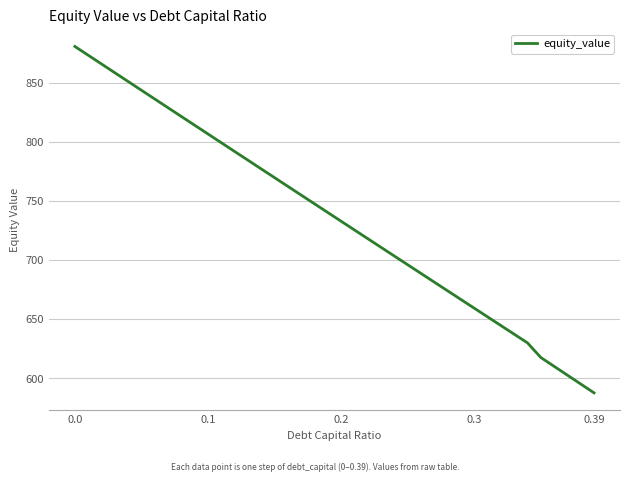

What is the smallest value displayed?

587.7